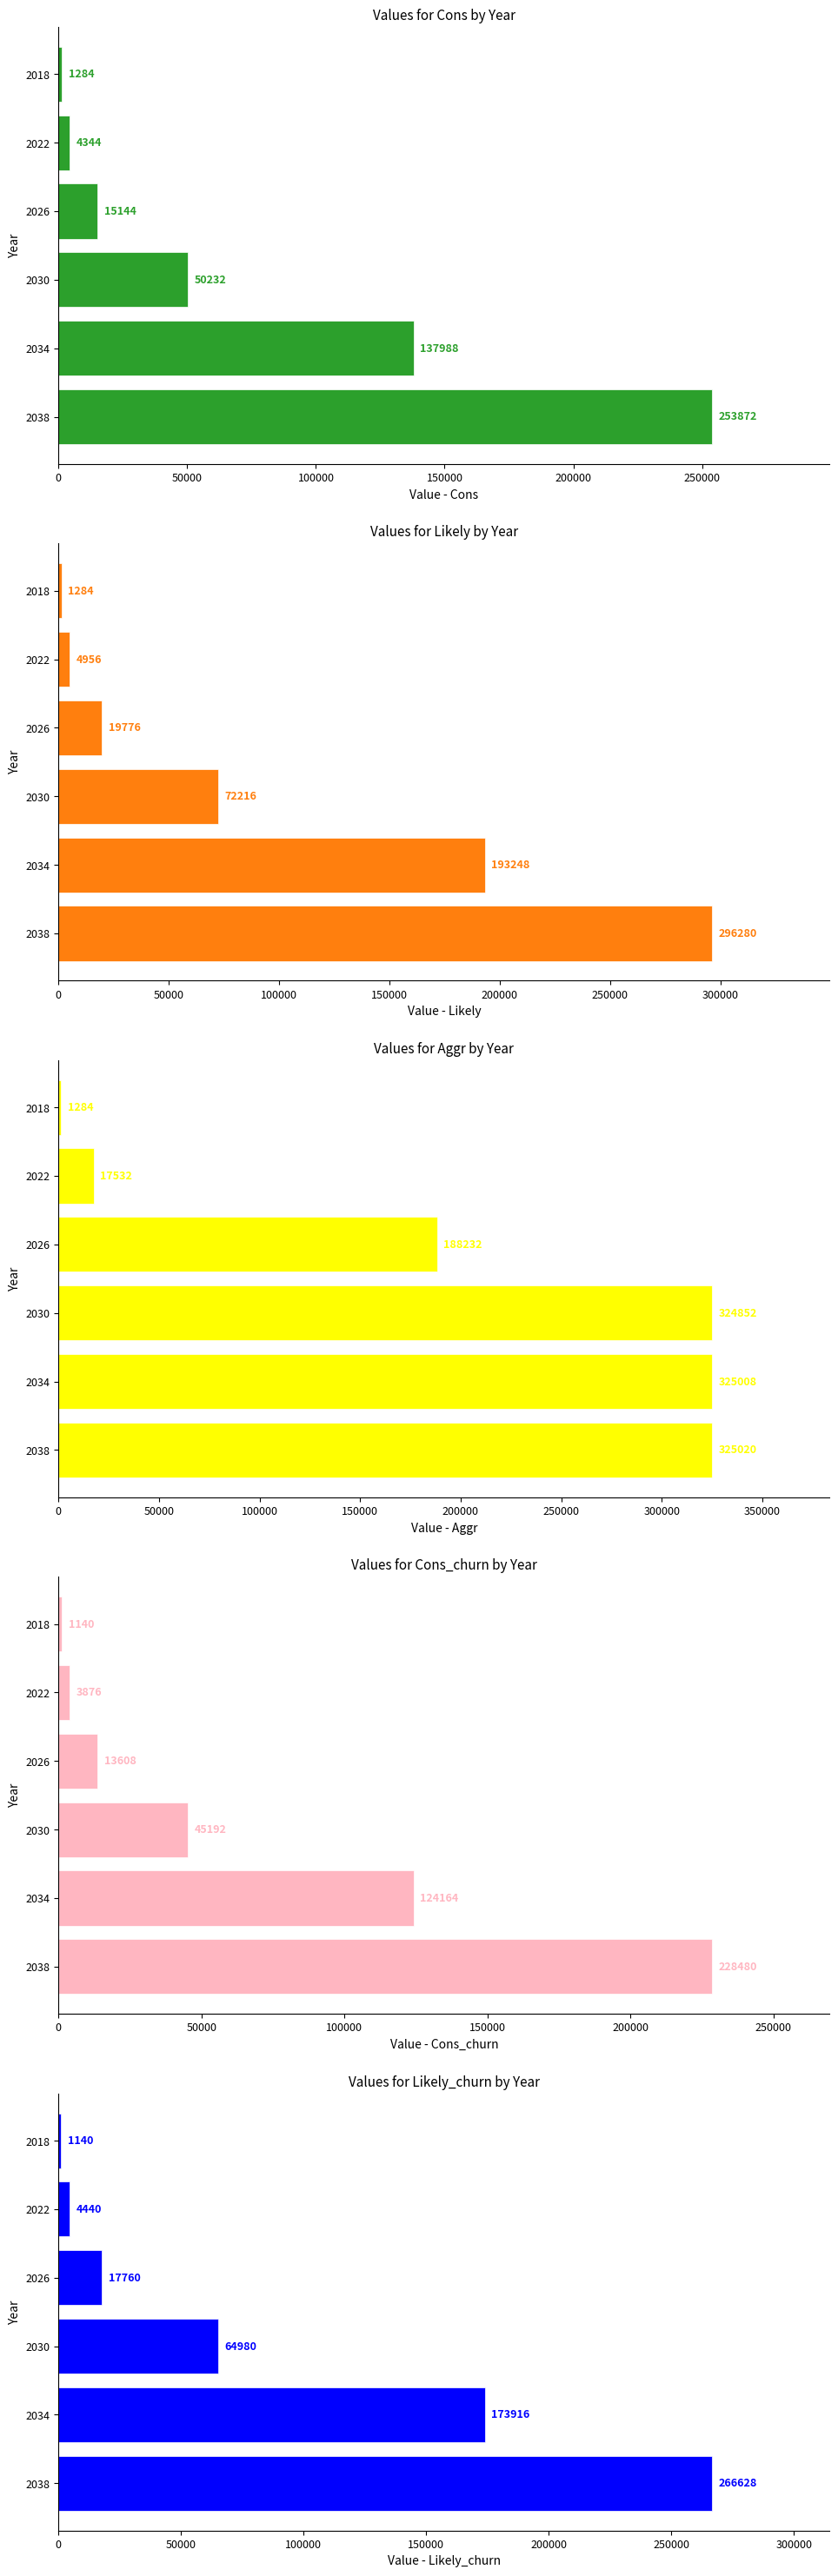

What are all the series names shown in the legend?

Cons, Likely, Aggr, Cons_churn, Likely_churn